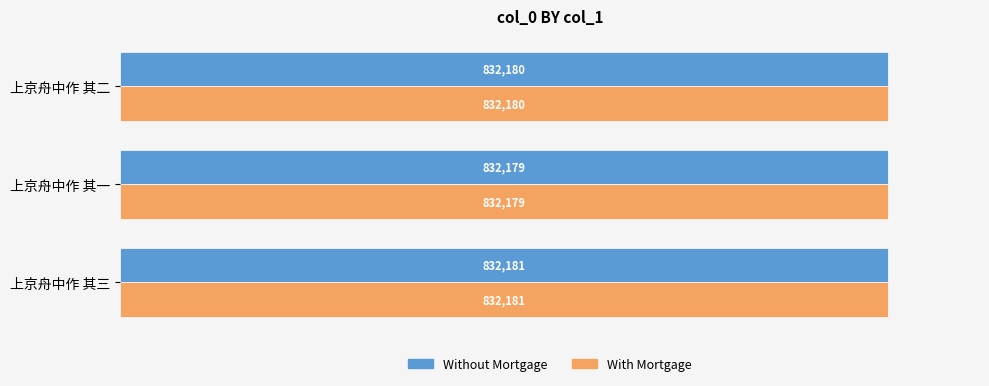

True or false: Without Mortgage has a value of 1393022 at 上京舟中作 其二.

False